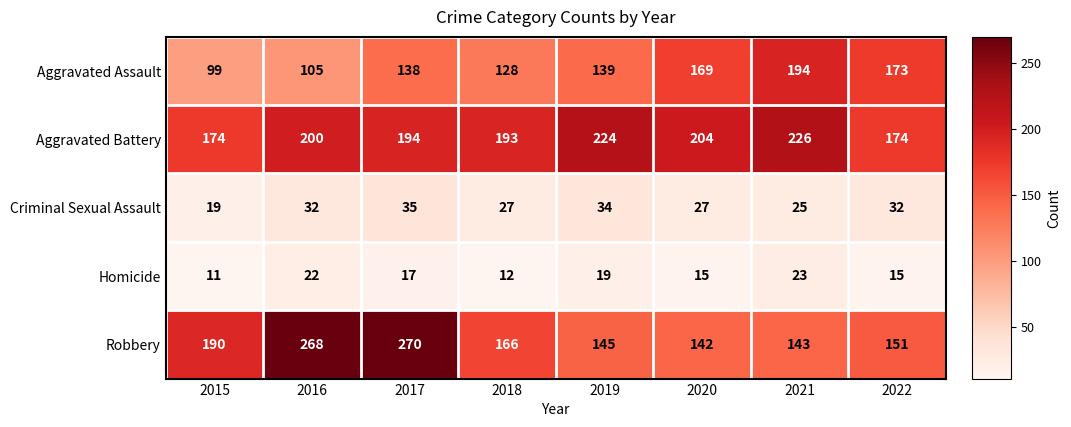

At which label does Robbery first exceed 166?

2015